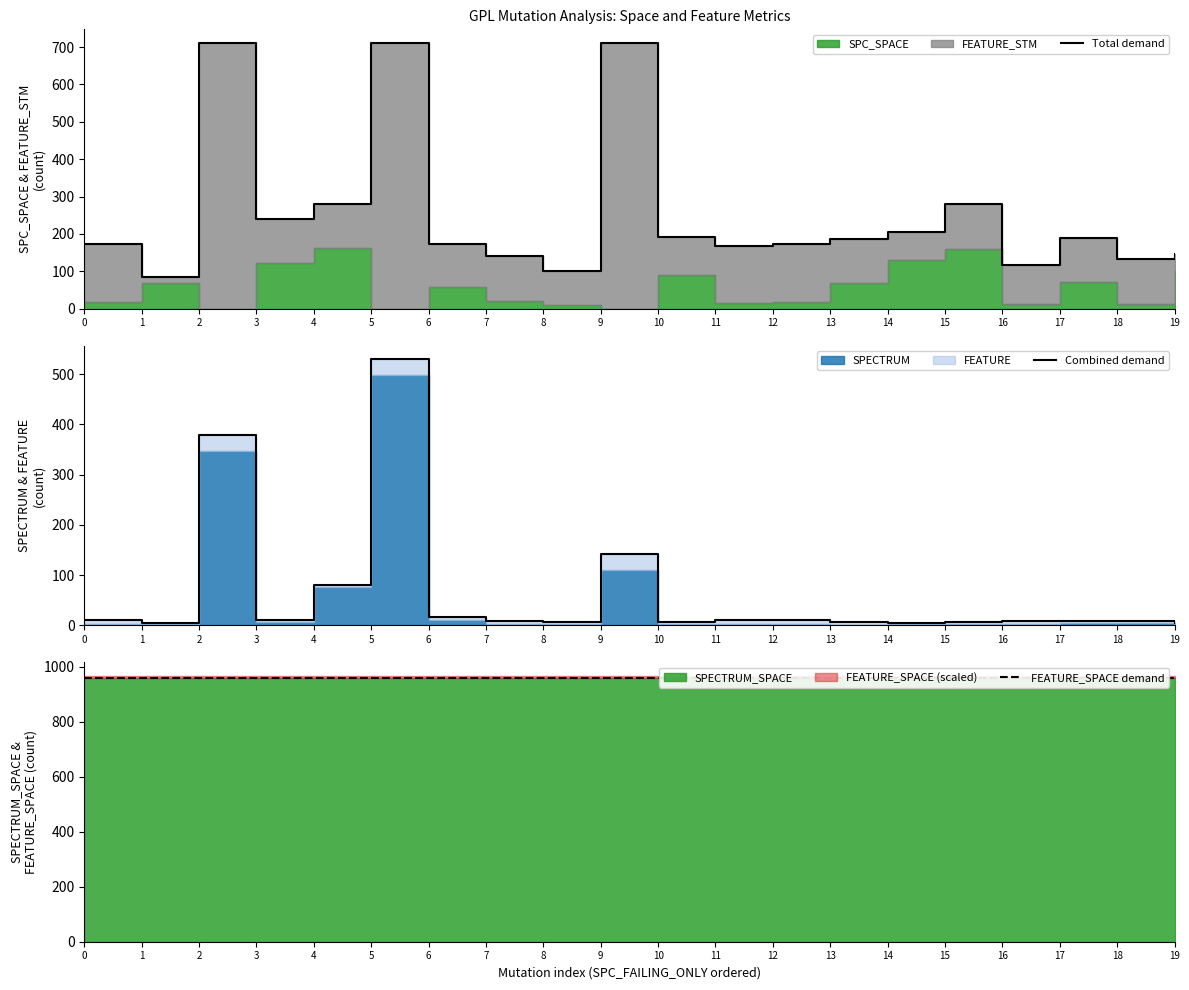

At which category is the sum across all series the highest?

5